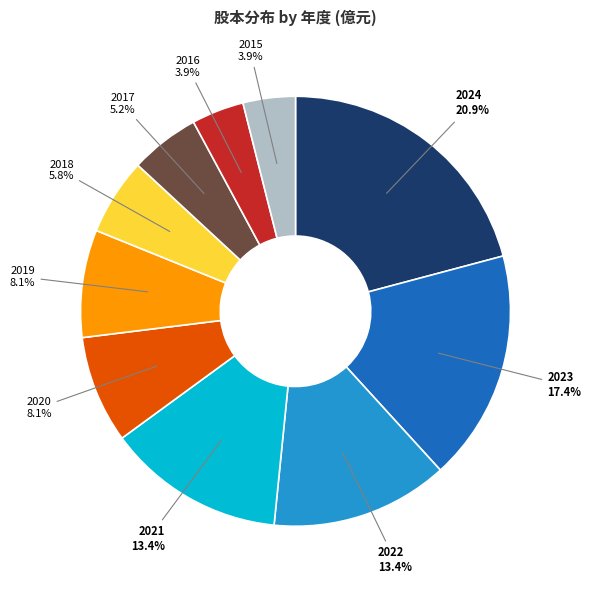

Count the number of slices in the pie.

10